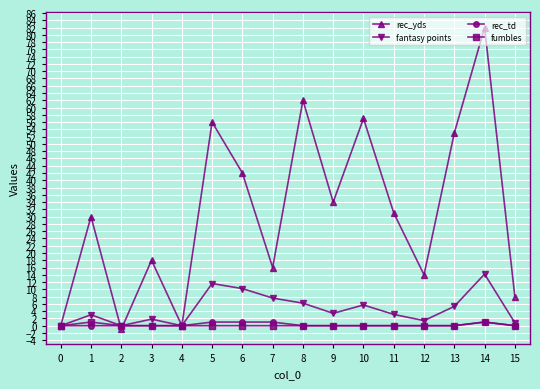

Which category has the highest value in the rec_yds series?

14